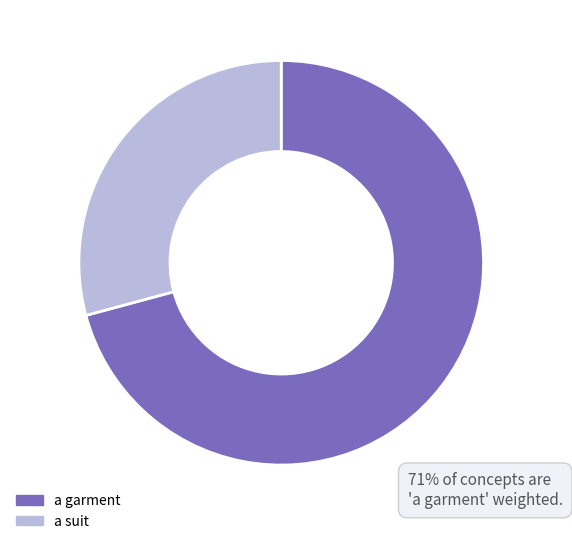

Do a garment and a suit together represent more than half of the pie?

Yes